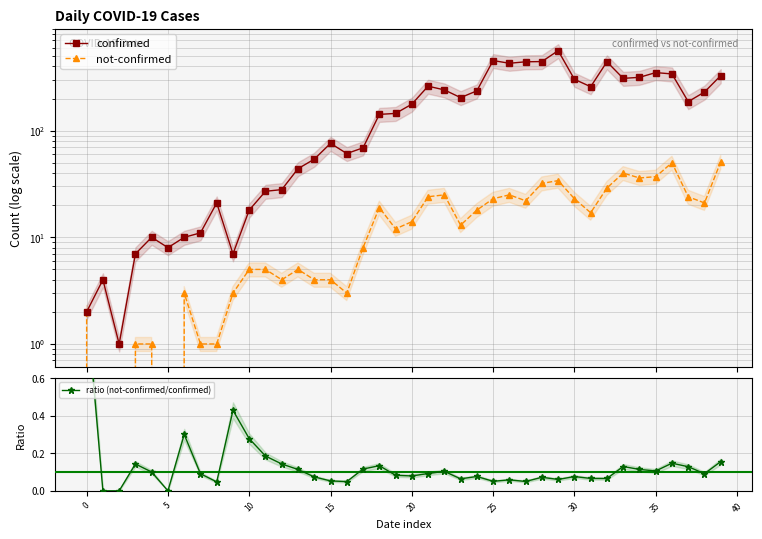

How many data points does each series have?

40